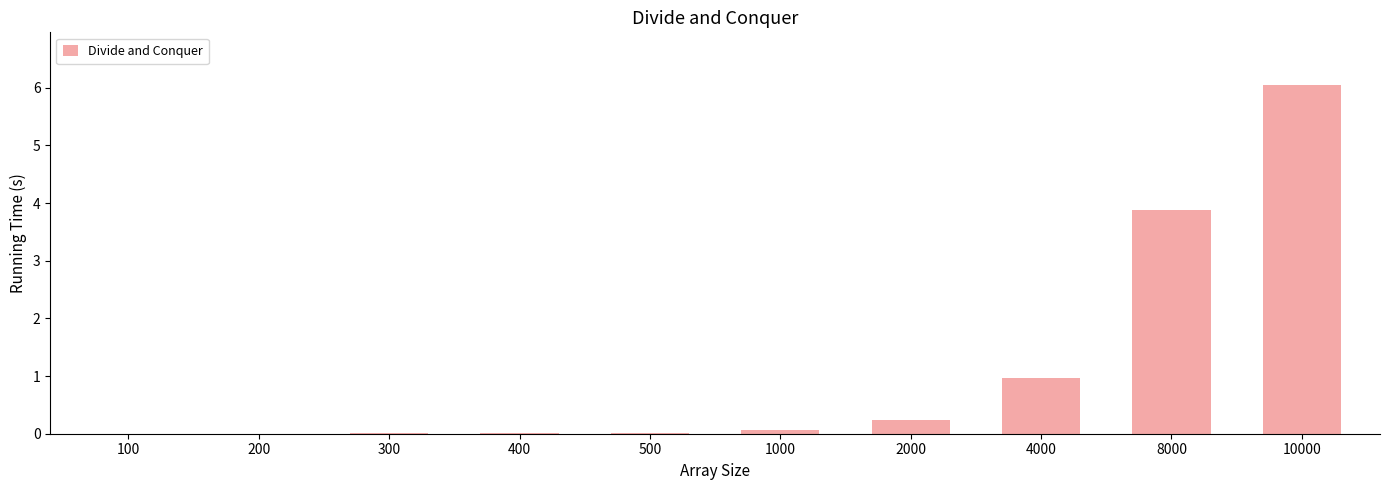

Is it true that the value at 4000 is 0.2?

False